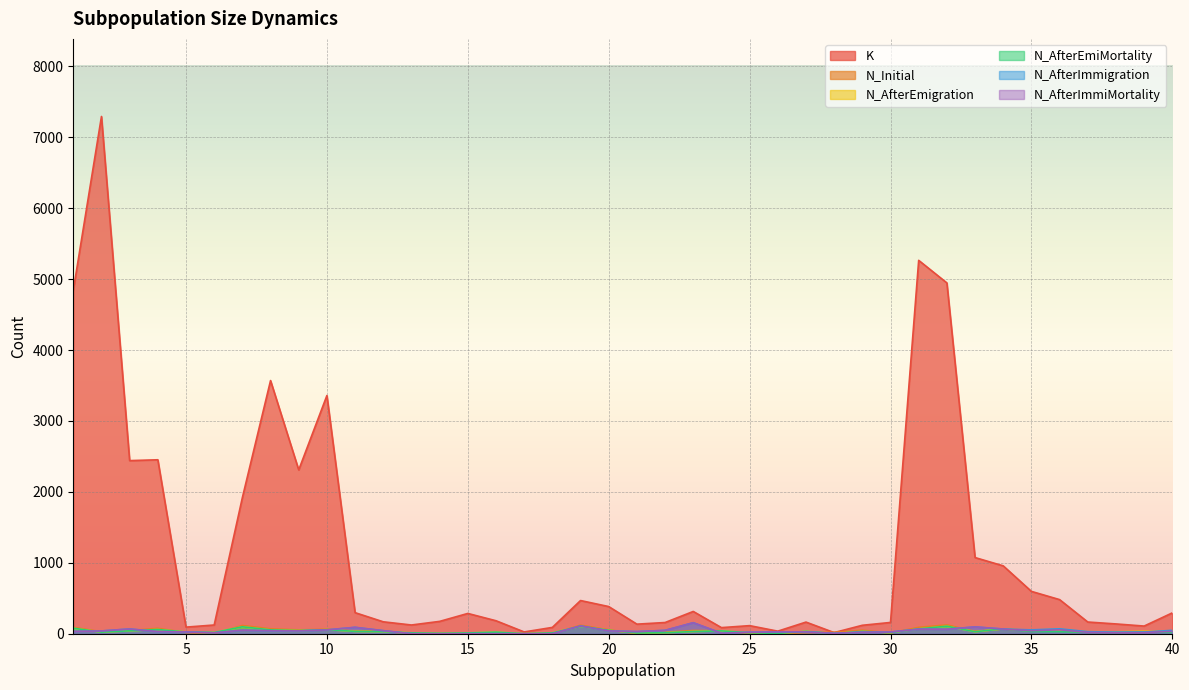

True or false: N_AfterEmigration and K intersect in this chart.

False